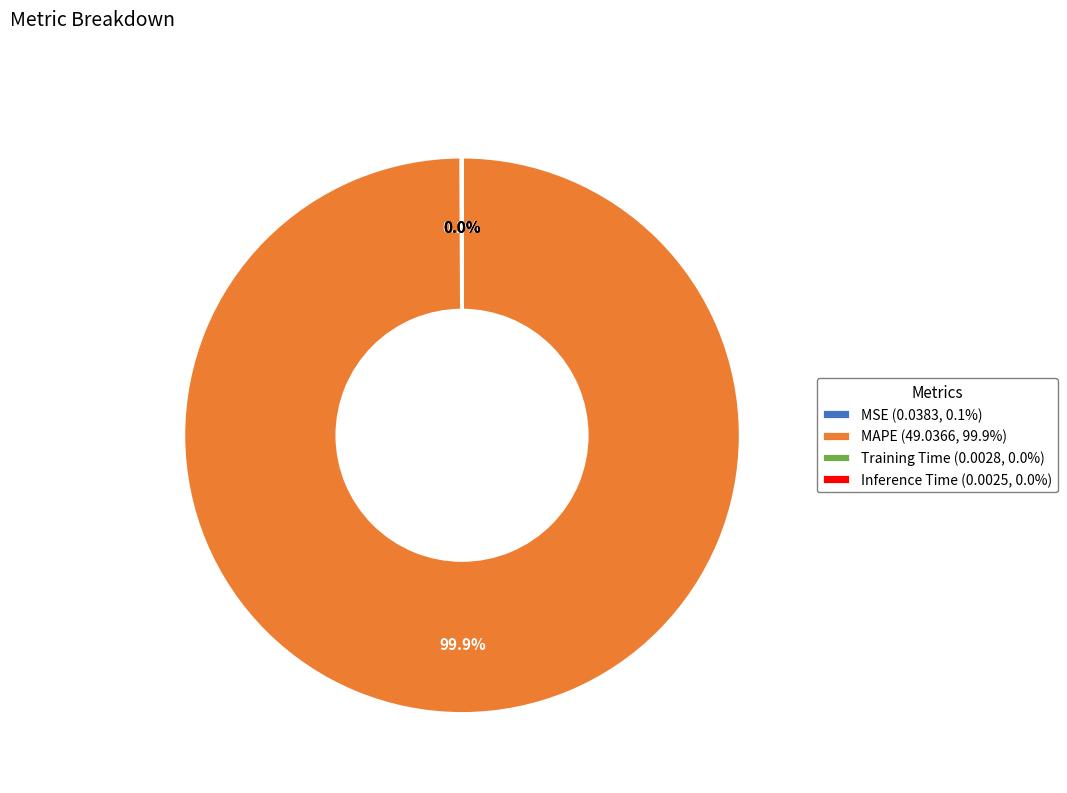

What is the majority slice?

MAPE